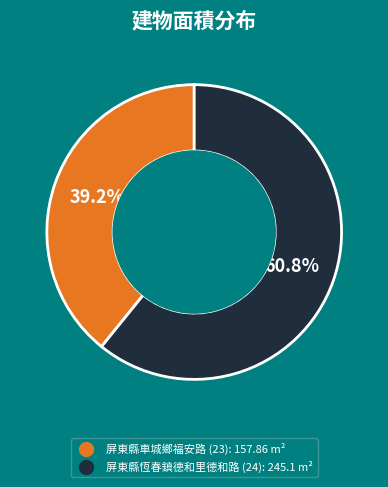

To the nearest percent, what is the difference between the largest and smallest slice percentages?

22%